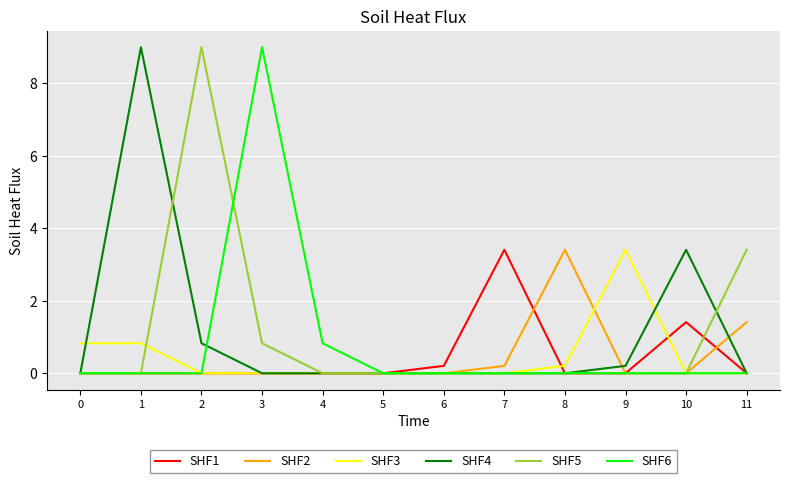

What is the difference between the highest and lowest values at 9?

3.4